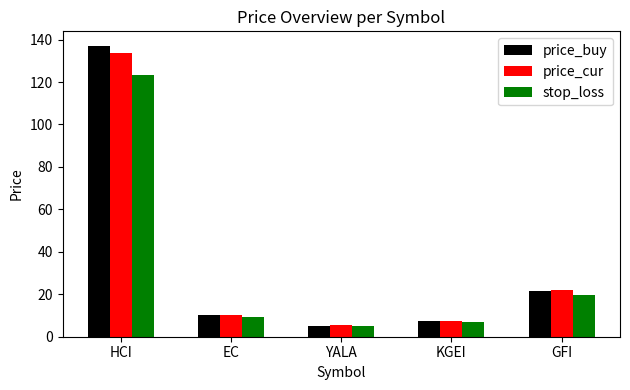

Reading right to left, what are all the values shown in this chart?

price_buy: 21.3	7.4	5.2	10.3	137.0
price_cur: 21.8	7.5	5.4	10.1	133.7
stop_loss: 19.6	6.7	4.8	9.3	123.3